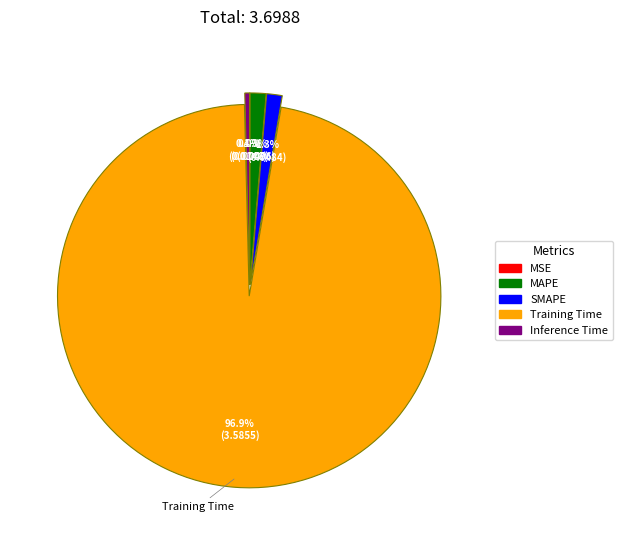

Which category has the biggest portion of the pie?

Training Time